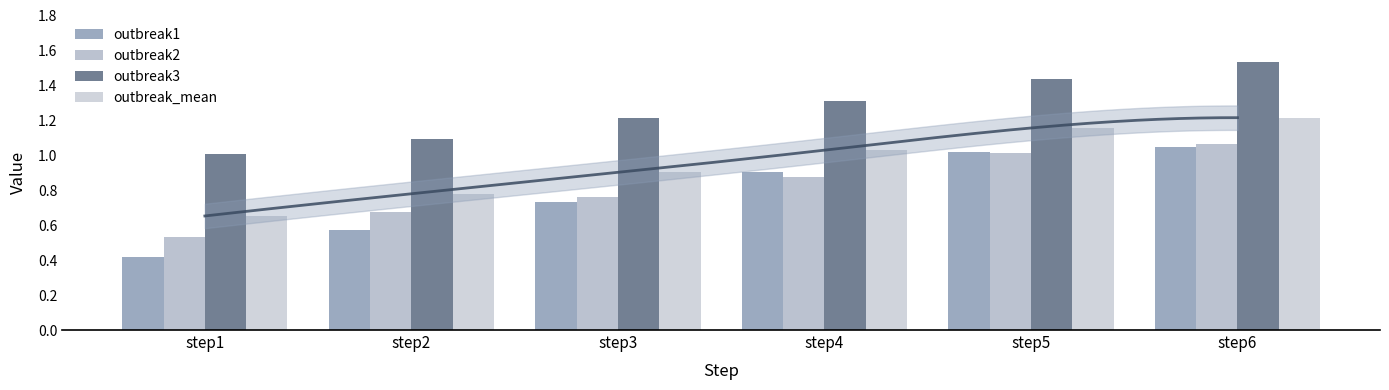

Reading left to right, list all the values displayed in this chart.

outbreak1: 0.4	0.6	0.7	0.9	1.0	1.0
outbreak2: 0.5	0.7	0.8	0.9	1.0	1.1
outbreak3: 1.0	1.1	1.2	1.3	1.4	1.5
outbreak_mean: 0.7	0.8	0.9	1.0	1.2	1.2